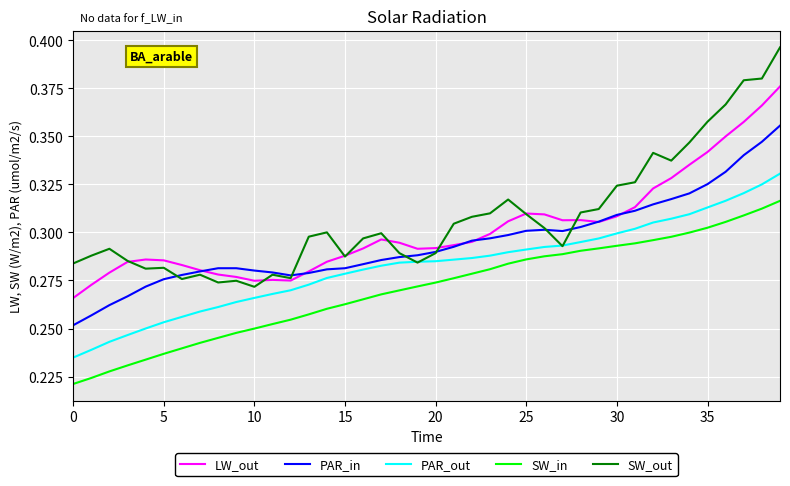

List the series in order of their peak value, lowest first.

SW_in, PAR_out, PAR_in, LW_out, SW_out